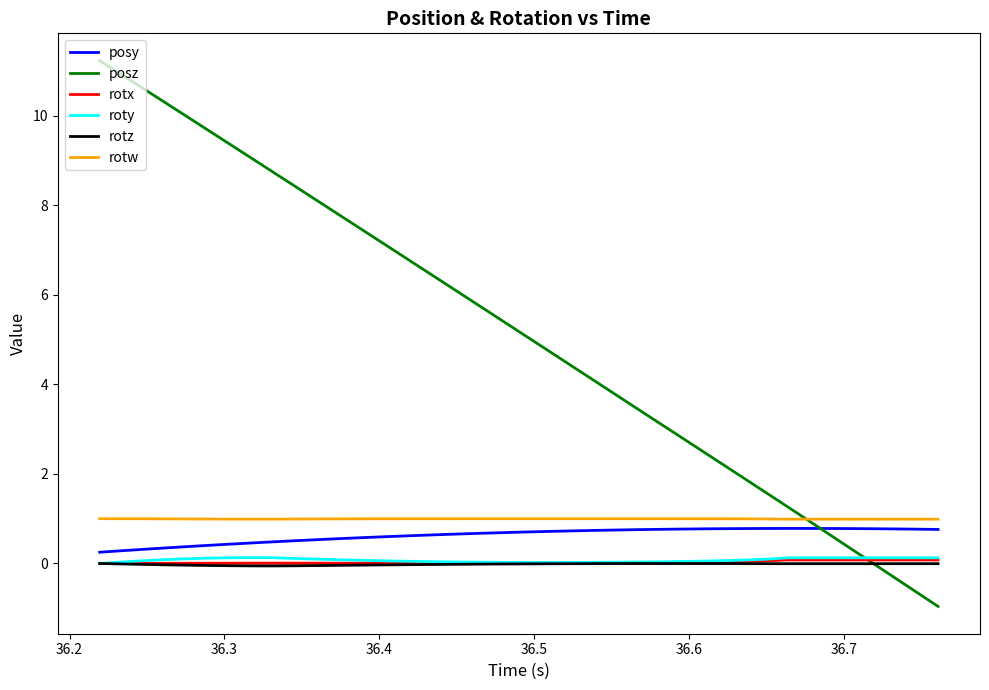

What is the lowest value of the posz series?

-1.0